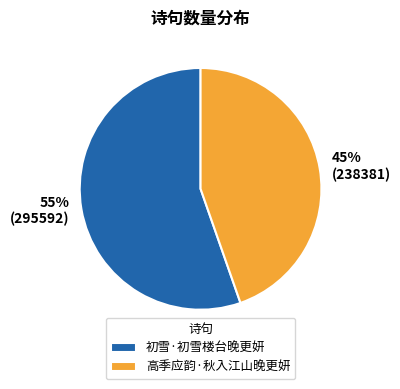

Combined, do 初雪·初雪楼台晚更妍 and 高季应韵·秋入江山晚更妍 account for over 50%?

Yes